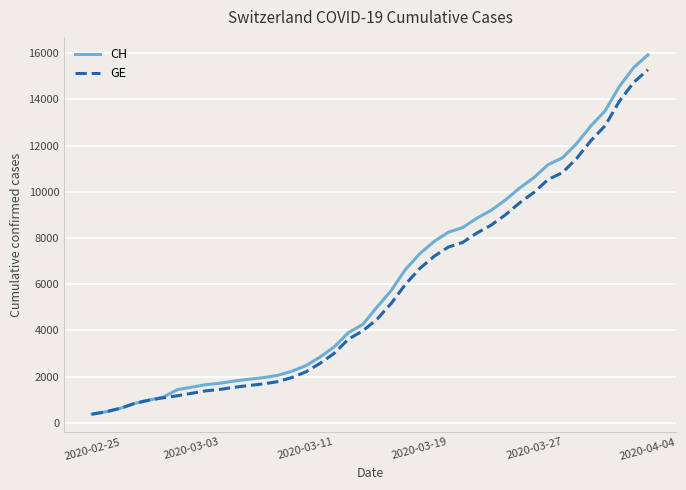

Which series has the widest spread of values?

CH